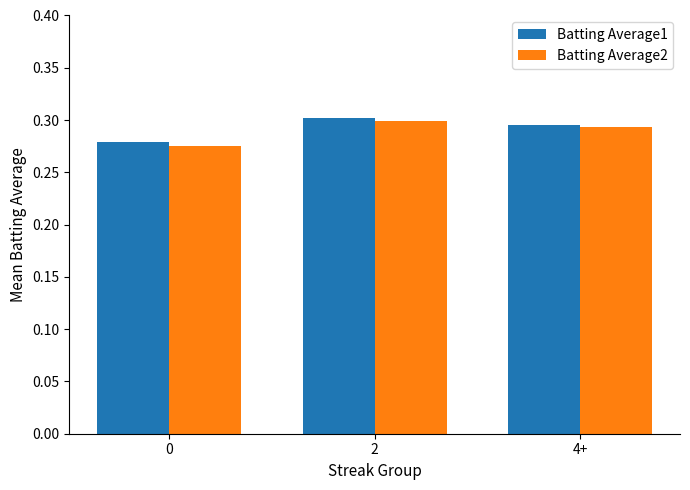

Which series has the largest range (max minus min)?

Batting Average2